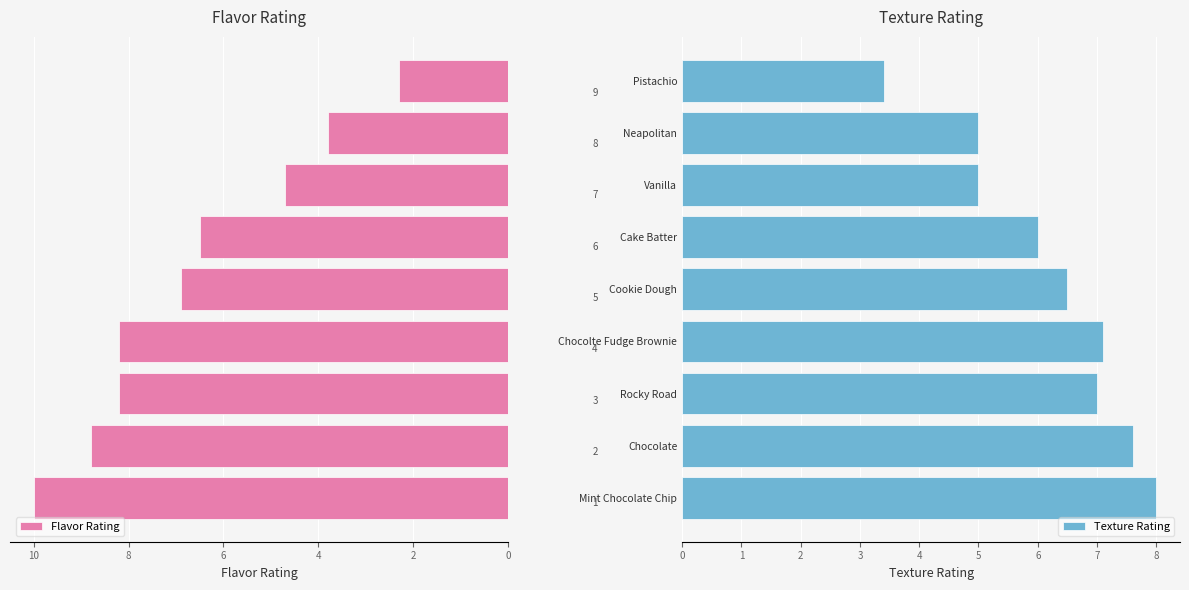

What is the lowest value of the Flavor Rating series?

2.3